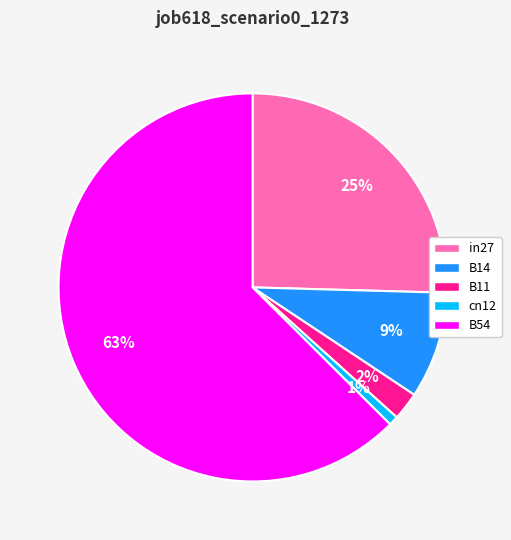

Which slice is the largest?

B54